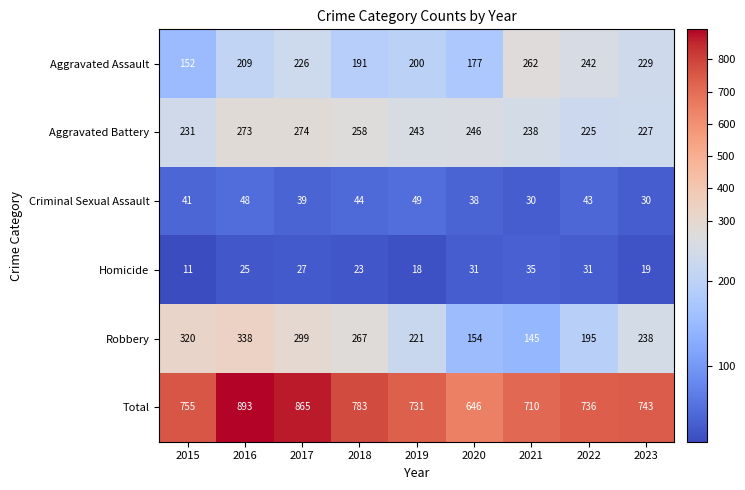

At 2019, list the series in order from smallest to largest.

Homicide, Criminal Sexual Assault, Aggravated Assault, Robbery, Aggravated Battery, Total